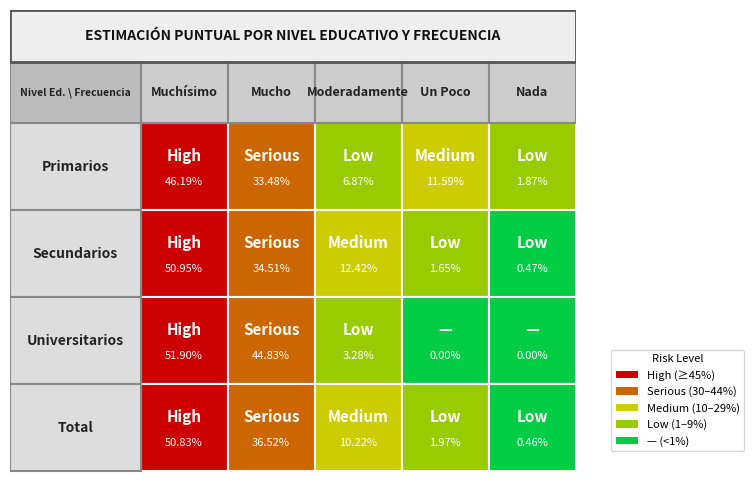

Reading left to right, list all the values displayed in this chart.

Primarios: 0=0.5	1=0.3	2=0.1	3=0.1	4=0.0
Secundarios: 0=0.5	1=0.3	2=0.1	3=0.0	4=0.0
Universitarios: 0=0.5	1=0.4	2=0.0	3=0.0	4=0.0
Total: 0=0.5	1=0.4	2=0.1	3=0.0	4=0.0